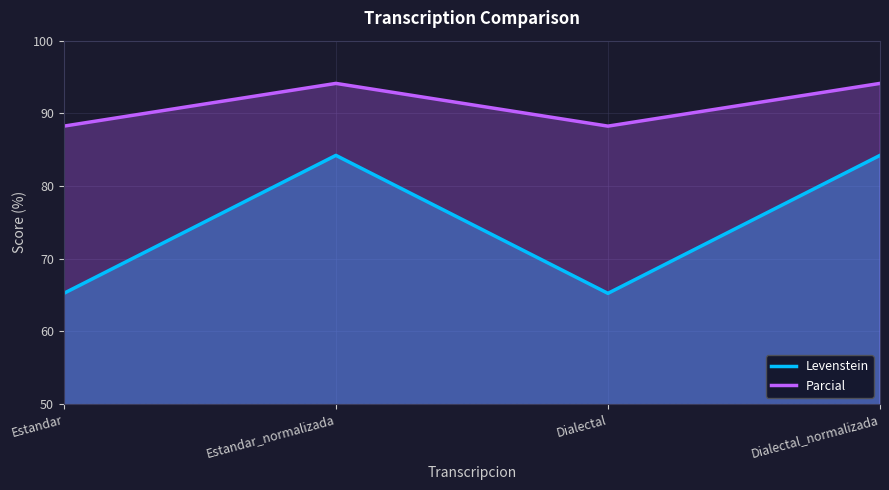

List the labels in order of Levenstein value, largest first.

Estandar_normalizada, Dialectal_normalizada, Estandar, Dialectal